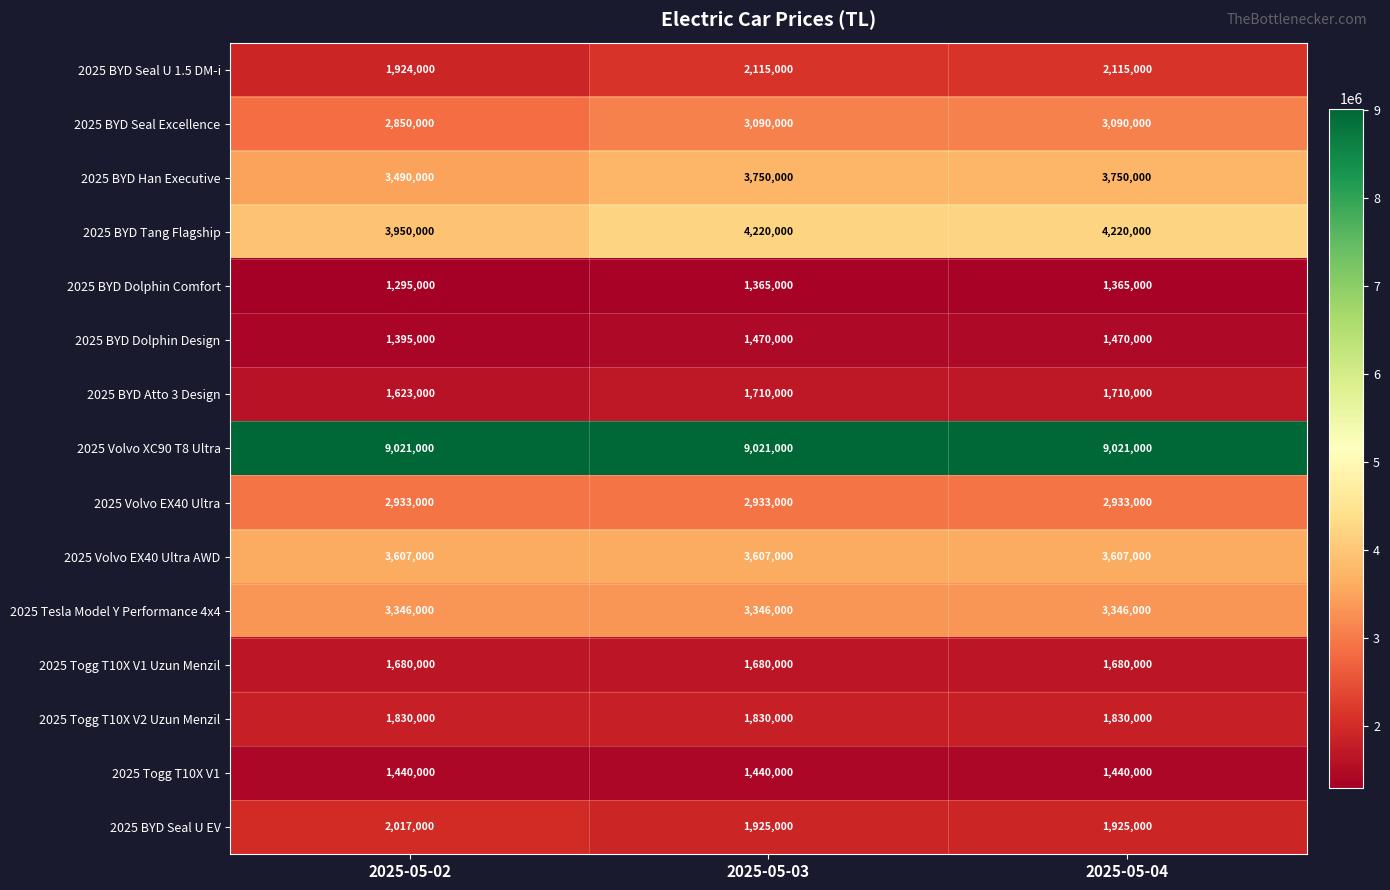

What is the spread (max minus min) of values at 2025-05-04?

7656000